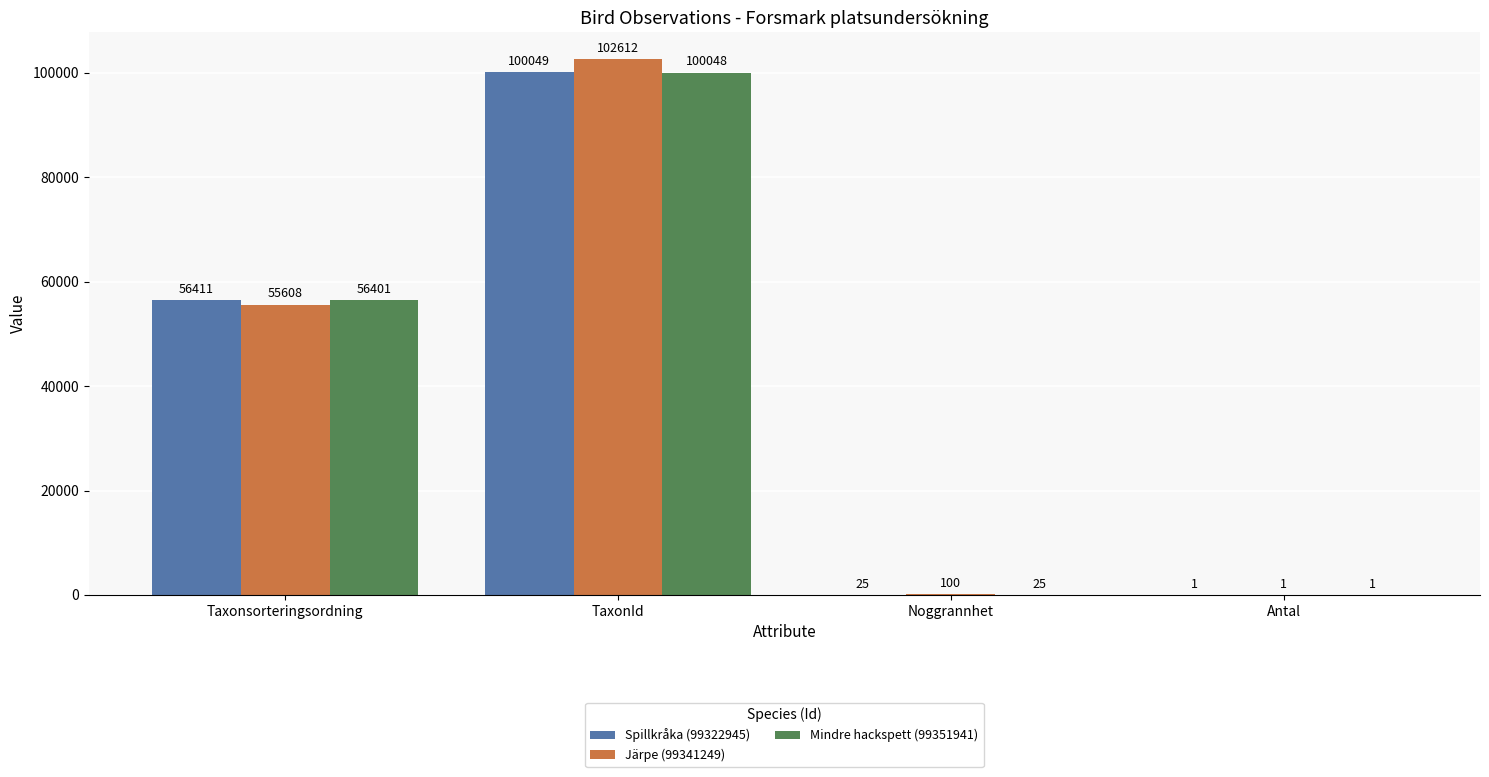

Does the chart contain stacked bars?

No